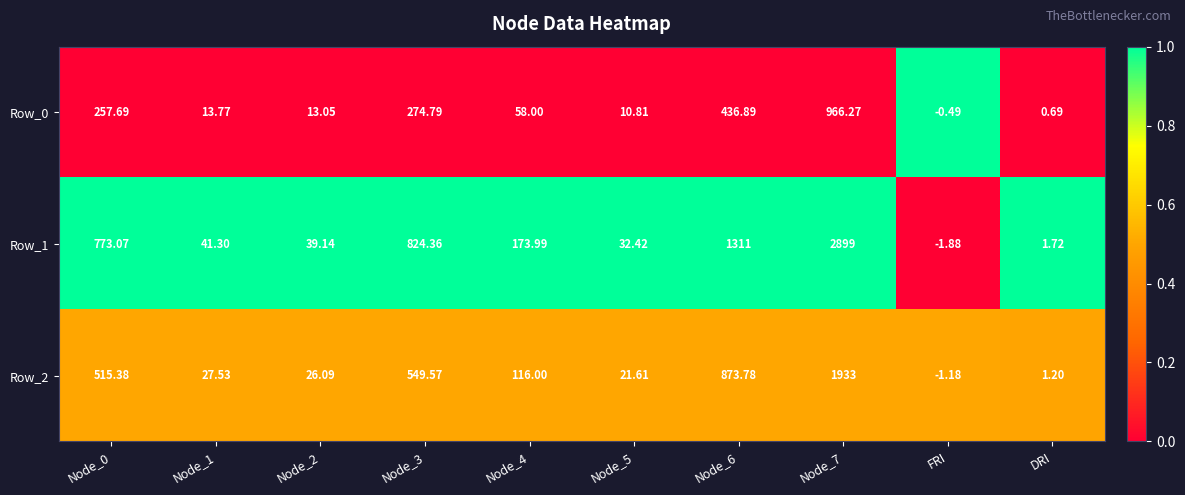

Which category has the lowest value in the Row_1 series?

FRI